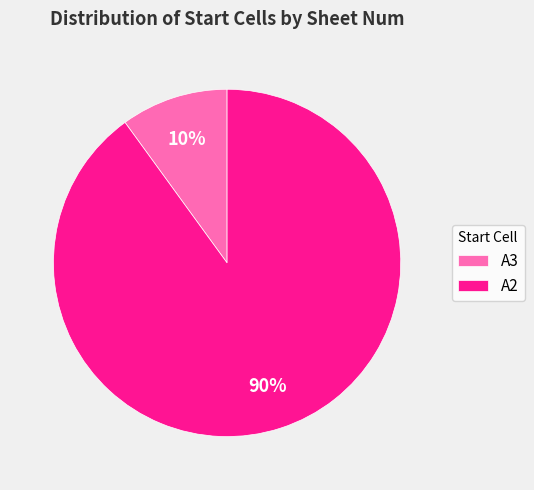

Which category has the biggest portion of the pie?

A2